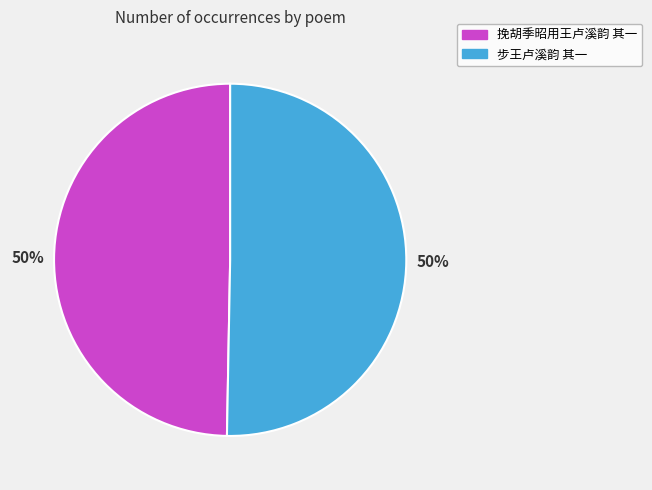

How many slices are in this pie chart?

2